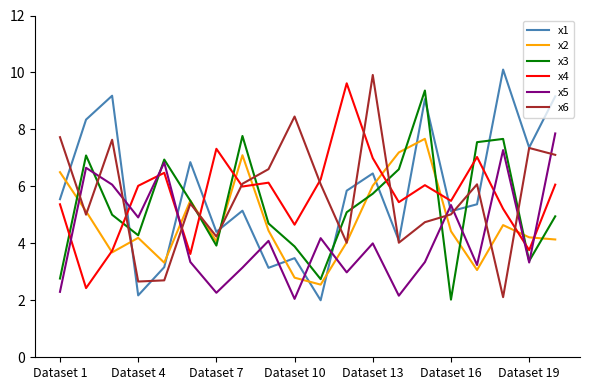

True or false: x1 and x3 cross at least once.

True